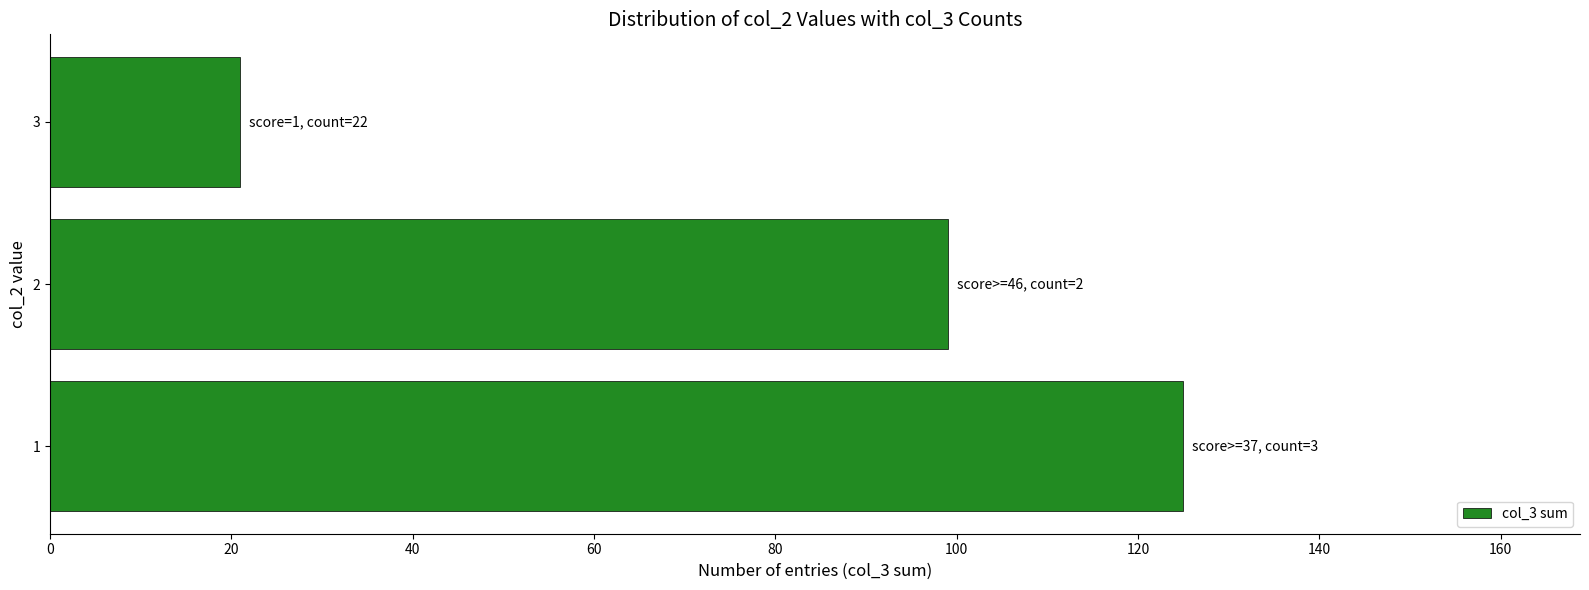

At which category does the chart reach its minimum across all series?

3